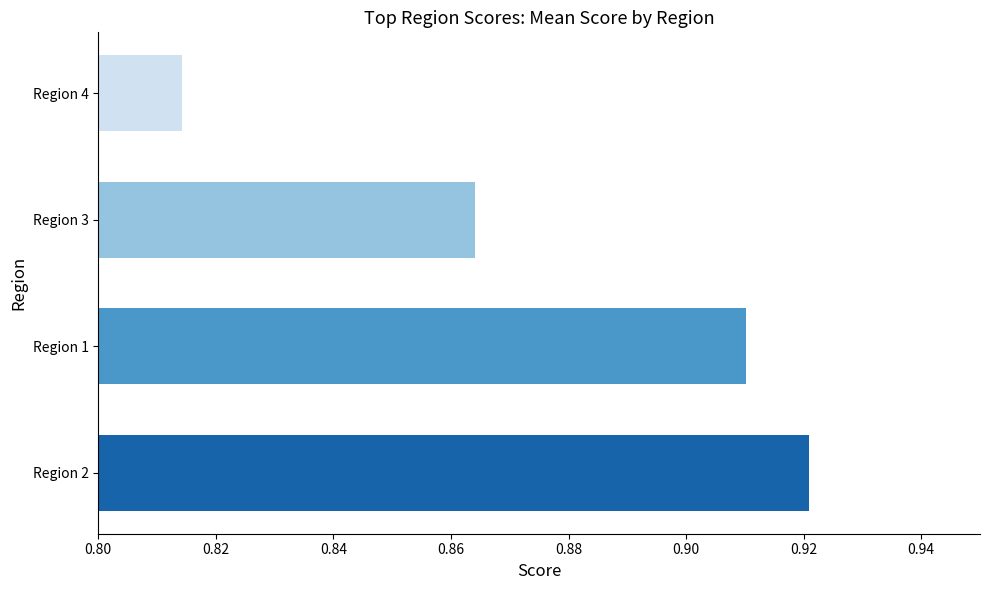

At which category does the chart reach its peak across all series?

Region 2